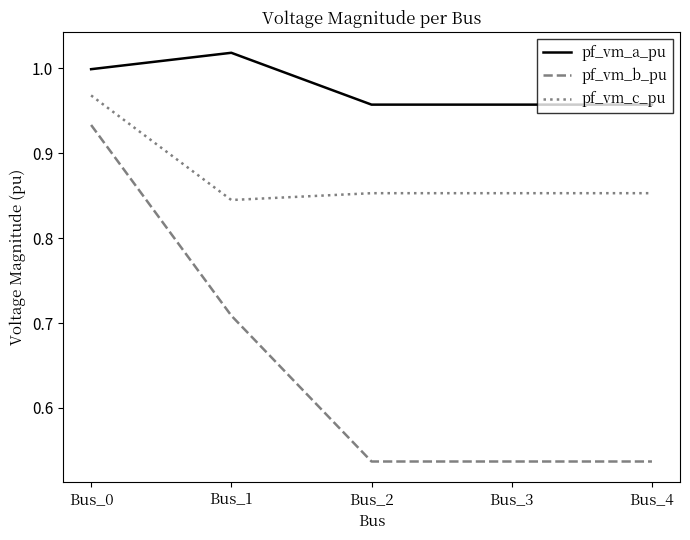

Which series has the widest spread of values?

pf_vm_b_pu